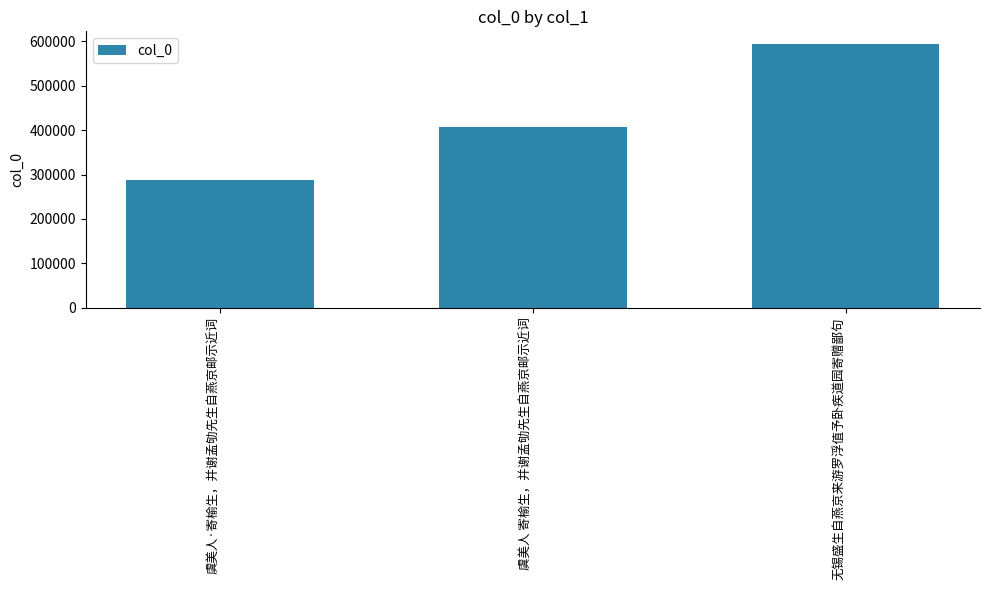

The value at 虞美人 寄榆生，并谢孟劬先生自燕京邮示近词 is 406345. True or false?

True